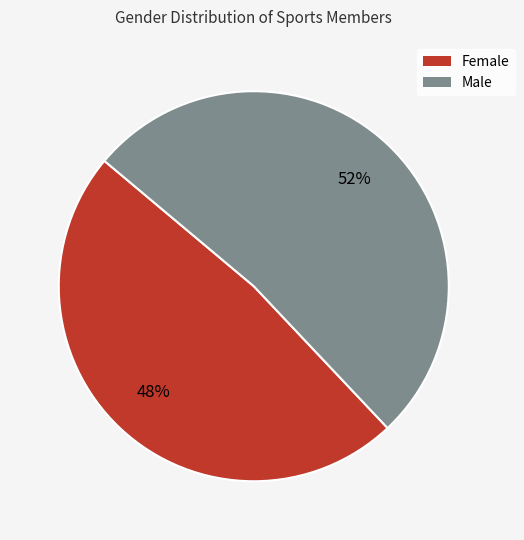

To the nearest percent, what is the combined percentage of Male and Female?

100%